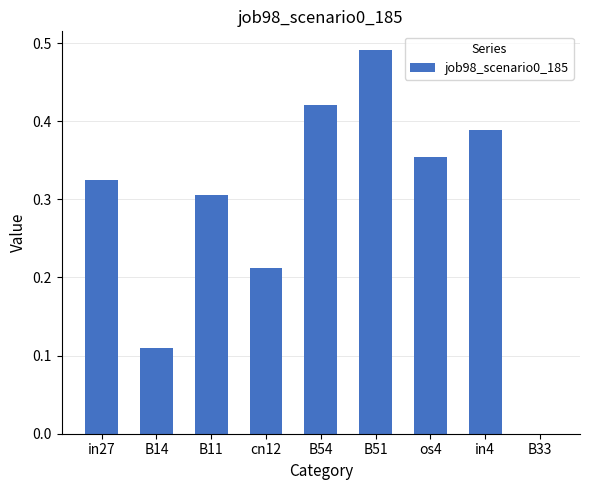

What is the change in value from B11 to B54?

+0.1